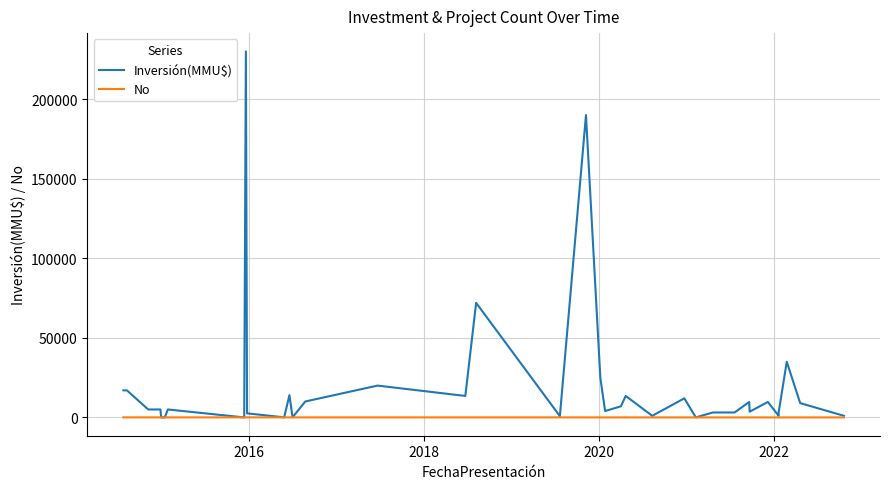

How many data points in Inversión(MMU$) are above 5000?

18